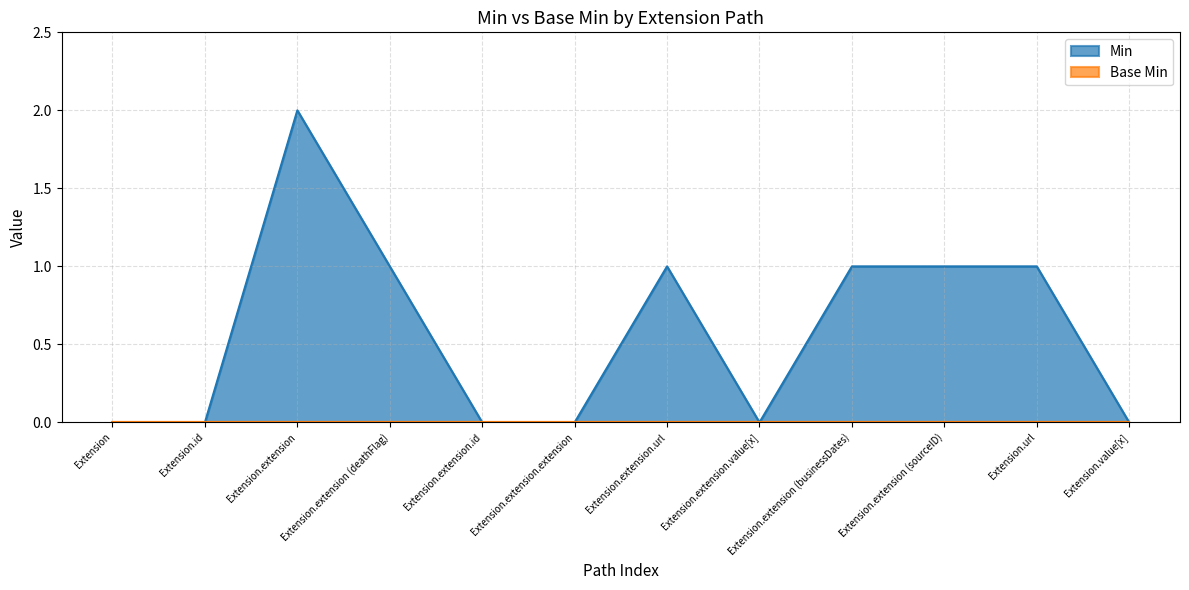

Count the values in the range 0 to 1.

11